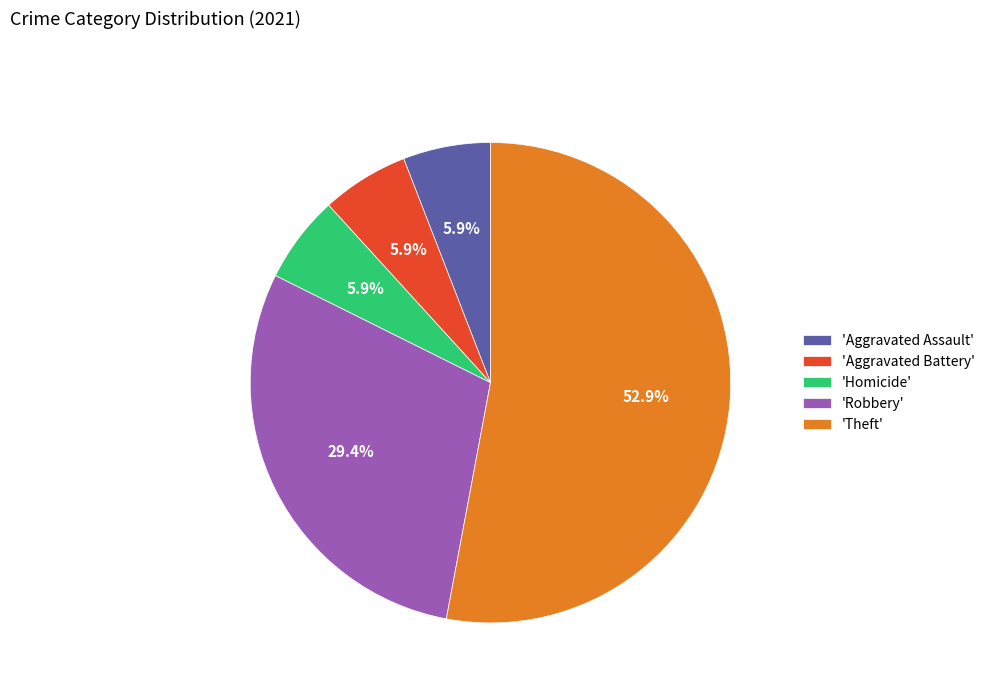

What is the total percentage of 'Homicide' and 'Aggravated Battery'?

11.8%